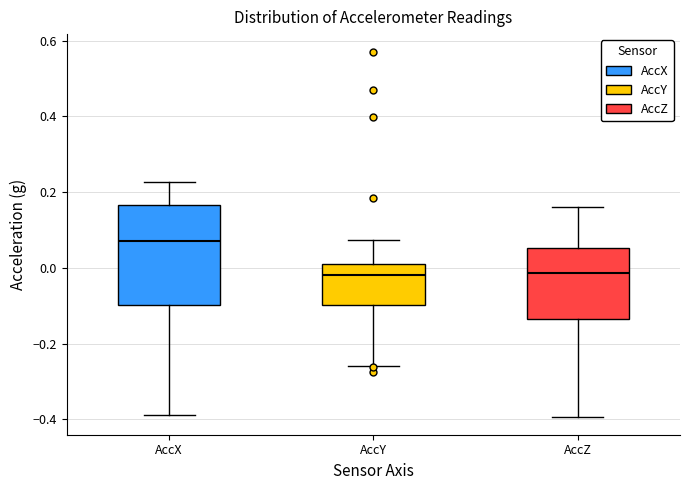

Reading left to right, read every box against the y-axis: the position of its median line, the range the box covers, and the ends of its whiskers. The values are not printed on the chart, so give them approximately, as read against the axis.

AccX: median 0.08, box -0.10 to 0.16, whiskers -0.38 to 0.22
AccY: median -0.02, box -0.10 to 0.02, whiskers -0.26 to 0.08
AccZ: median -0.02, box -0.14 to 0.06, whiskers -0.40 to 0.16